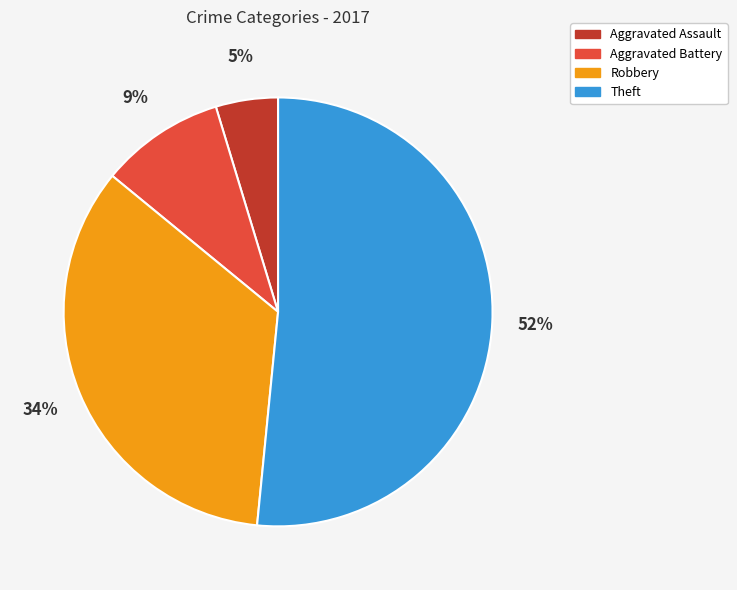

Between Aggravated Battery and Robbery, which is larger?

Robbery